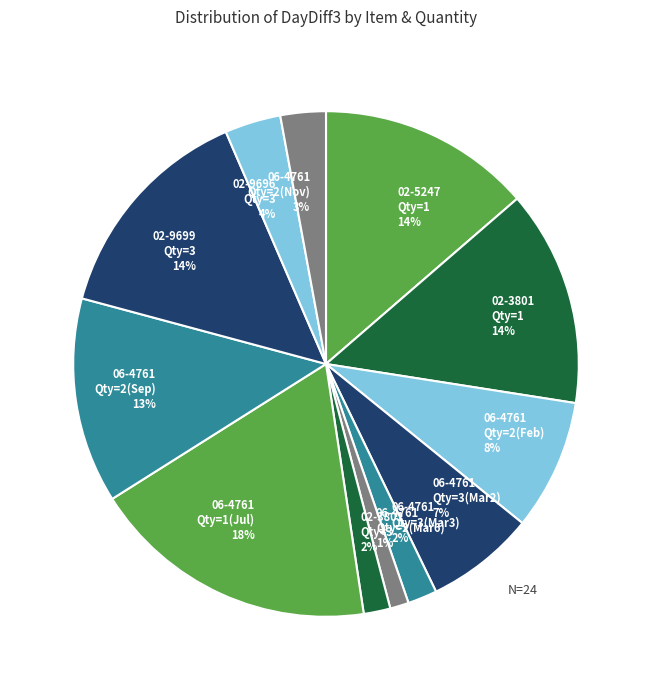

True or false: 06-4761 Qty=1(Jul) 18% accounts for 18% of the total.

True